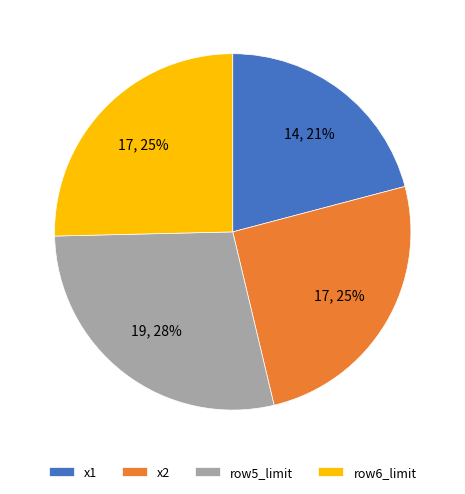

Between row5_limit and x2, which is larger?

row5_limit